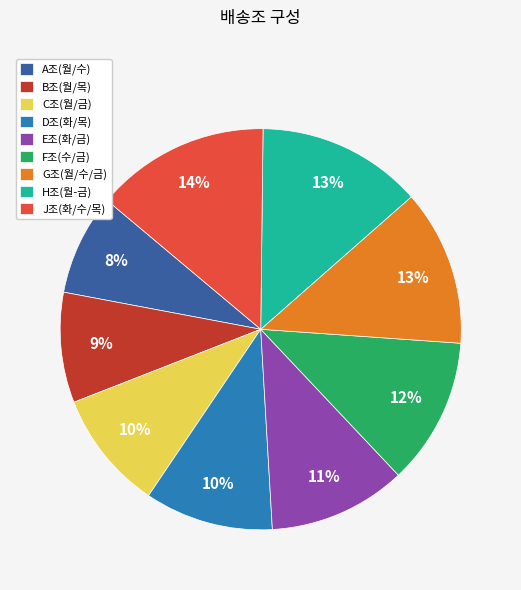

Is the sum of A조(월/수) and D조(화/목) greater than half?

No